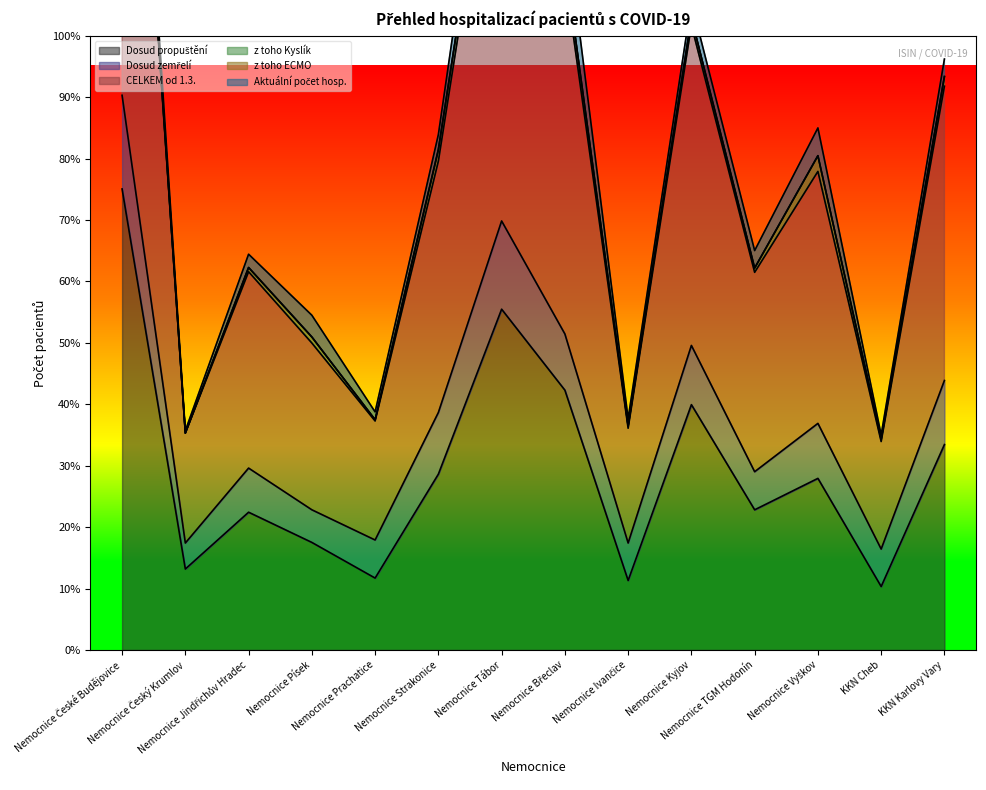

What are all the series names shown in the legend?

Dosud propuštění, Dosud zemřelí, CELKEM od 1.3., z toho Kyslík, z toho ECMO, Aktuální počet hosp.